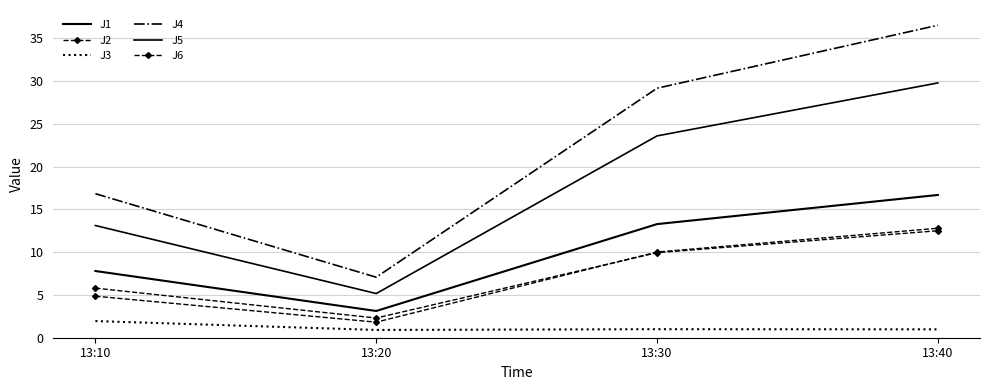

The value of J5 at 13:10 is 13.1. True or false?

True